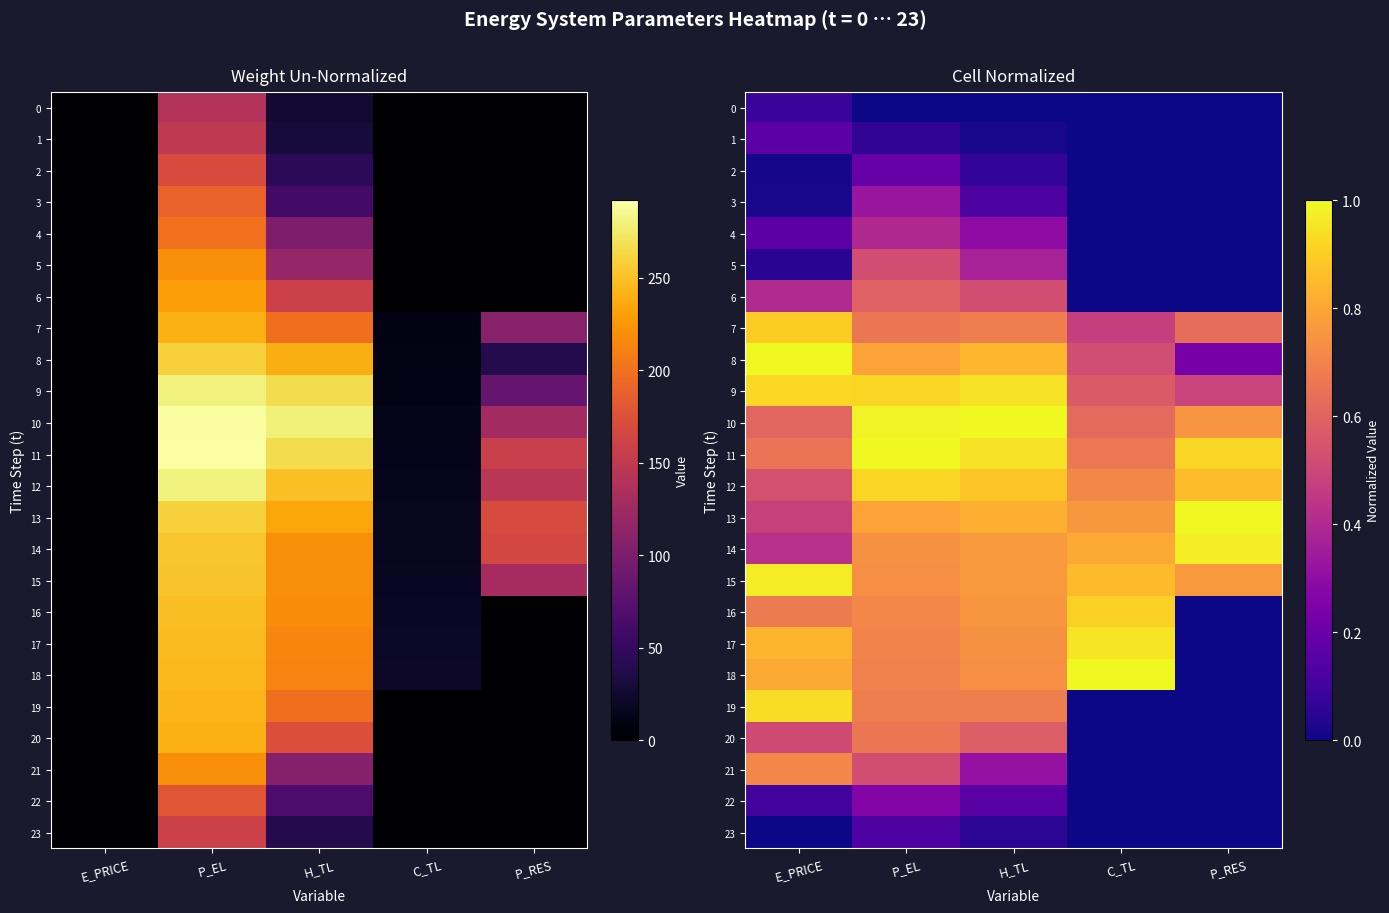

At which label is 13 closest to 0?

E_PRICE